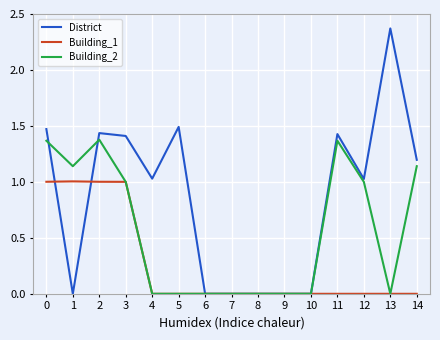

True or false: Building_2 has a value of -0.9 at 10.

False